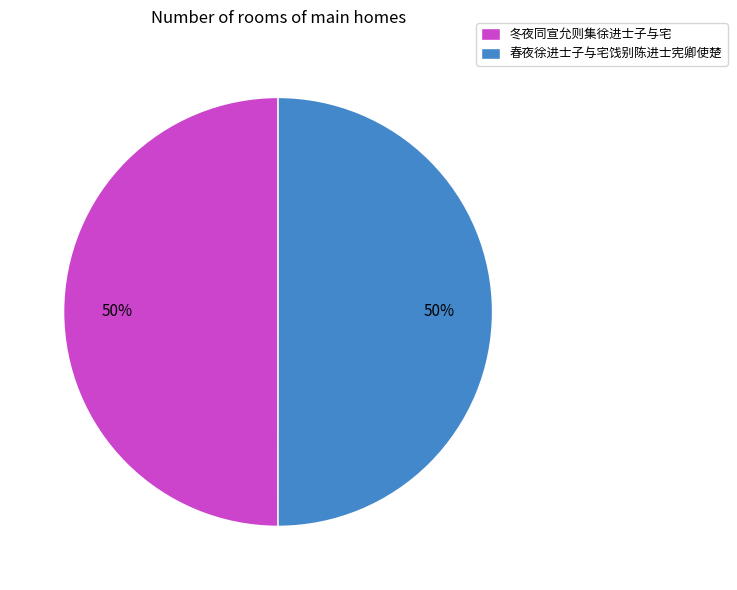

Count the number of slices in the pie.

2